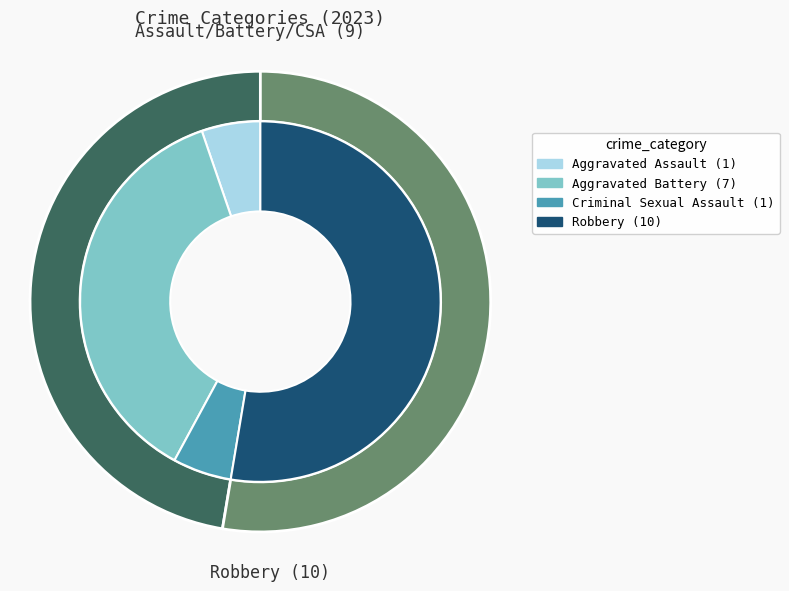

Approximately how many times larger is the value at Robbery compared to Criminal Sexual Assault?

10.0